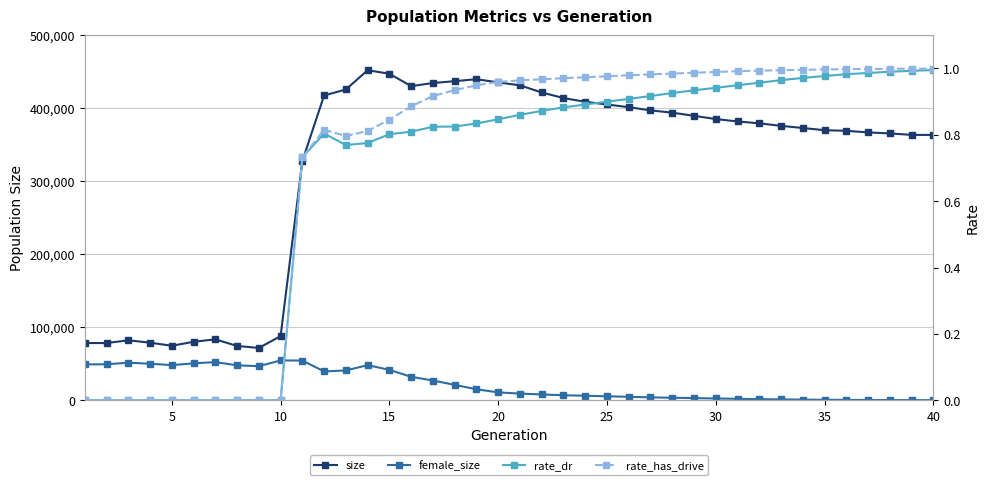

How many lines are shown in the chart?

4